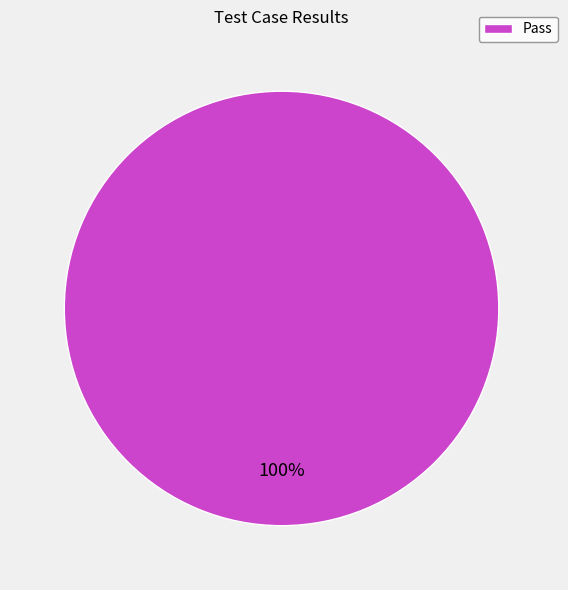

Rank the categories by value from highest to lowest.

Pass